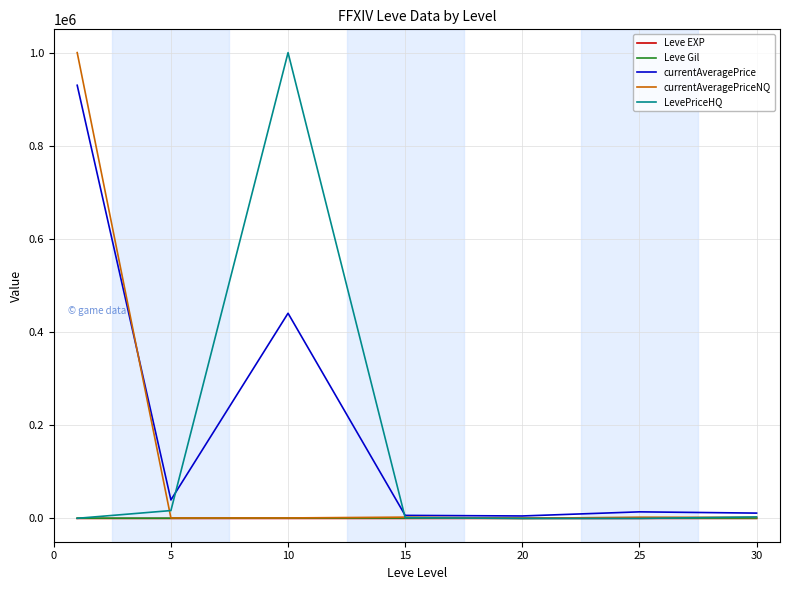

Where do Leve EXP and LevePriceHQ first cross each other?

15 and 20